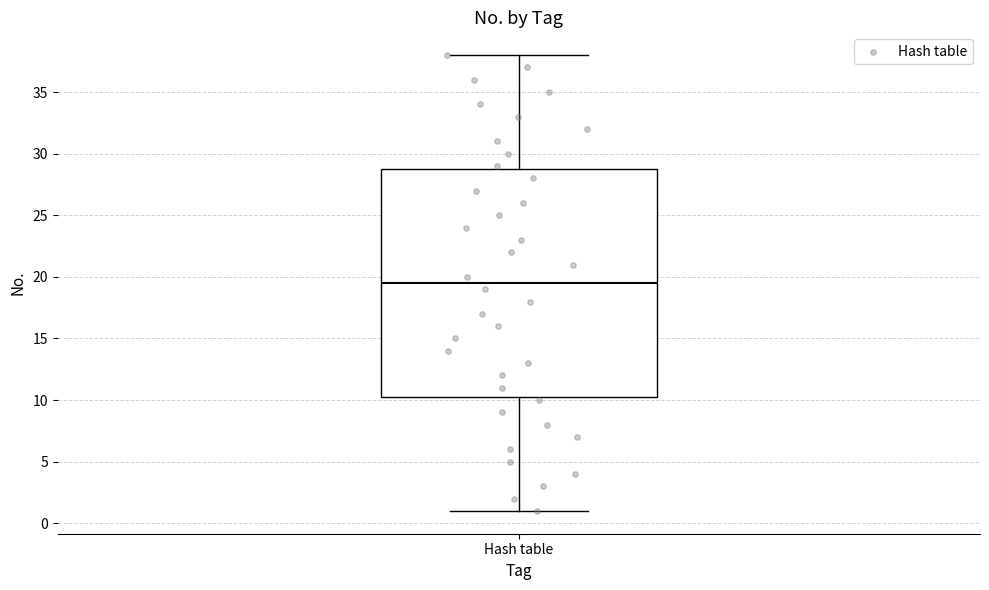

Read this box plot against the y-axis: the position of the median line, the range covered by the box, and the ends of both whiskers. The values are not printed on the chart, so give them approximately, as read against the axis.

median 19.5, box 10.5 to 29.0, whiskers 1.0 to 38.0